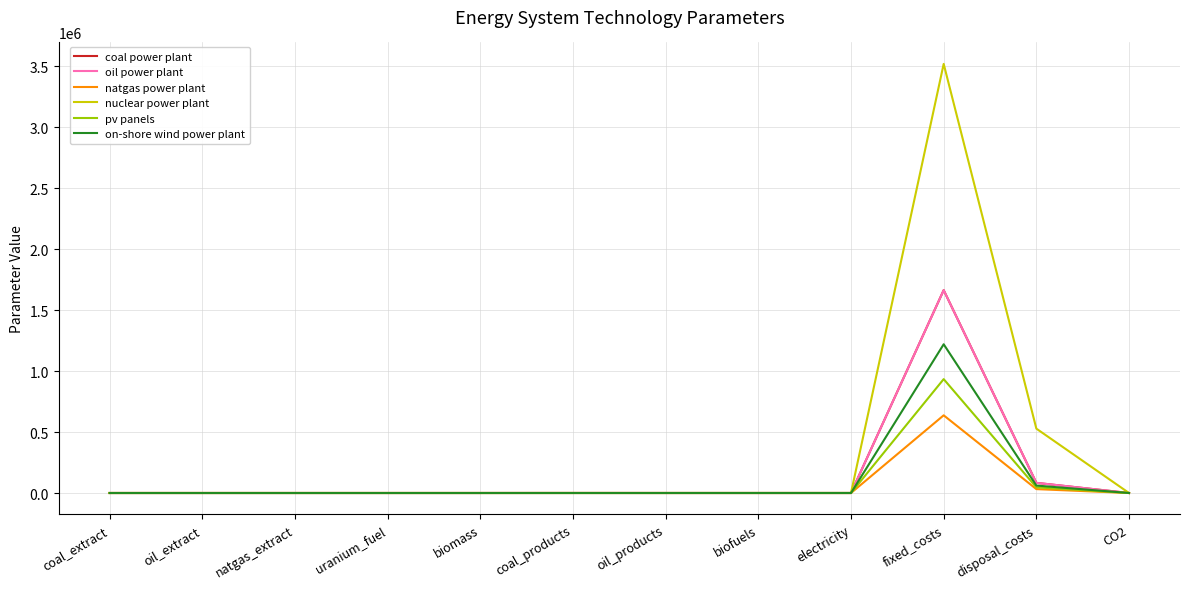

What is the maximum value shown in the chart?

3519401.0